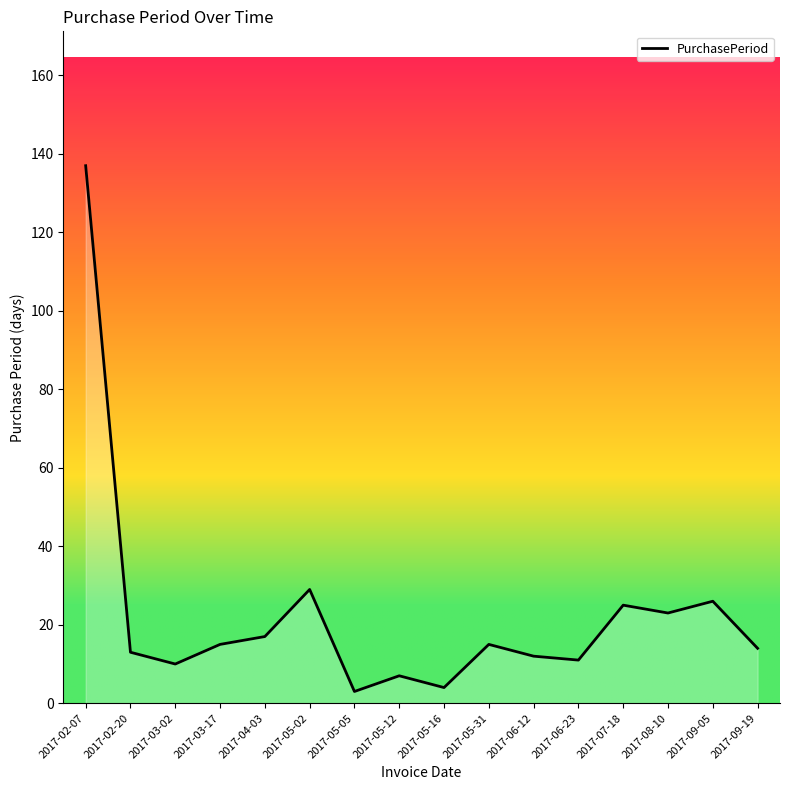

Reading left to right, what are all the values shown in this chart?

137	13	10	15	17	29	3	7	4	15	12	11	25	23	26	14